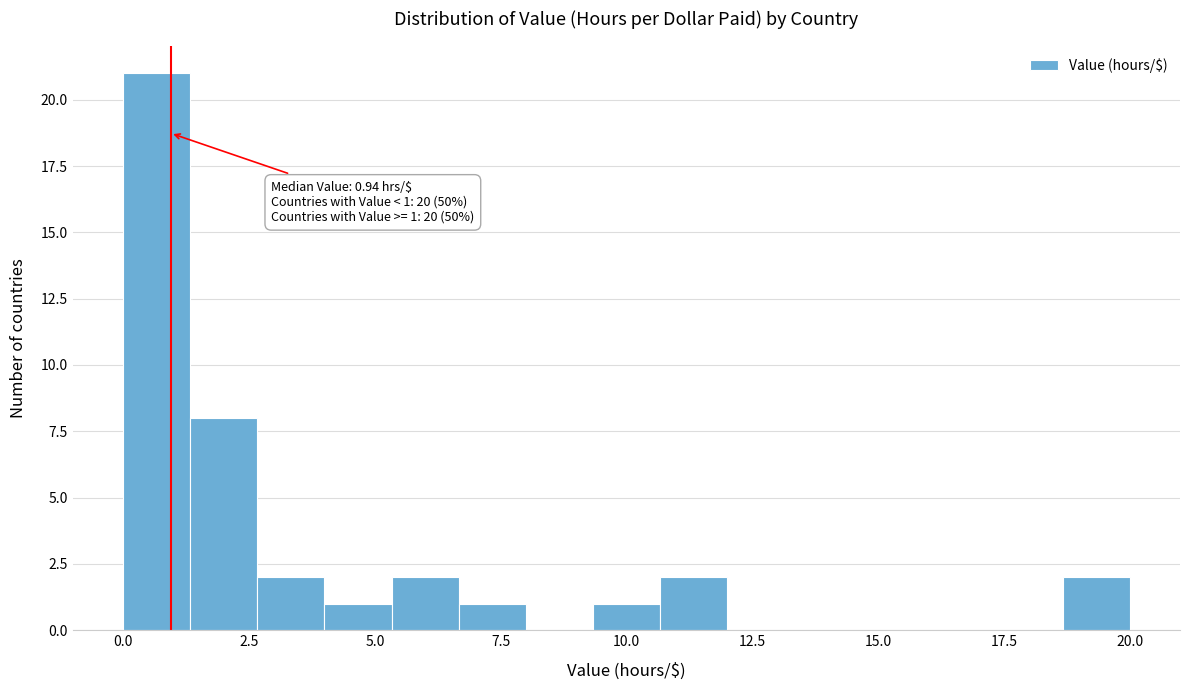

Around what value on the x-axis is the tallest bar? Give the approximate position of its centre, as read against the axis.

0.5